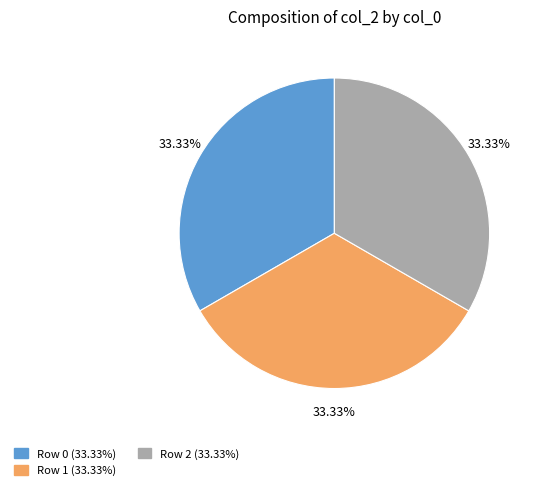

Is there any slice that represents more than half of the pie?

No